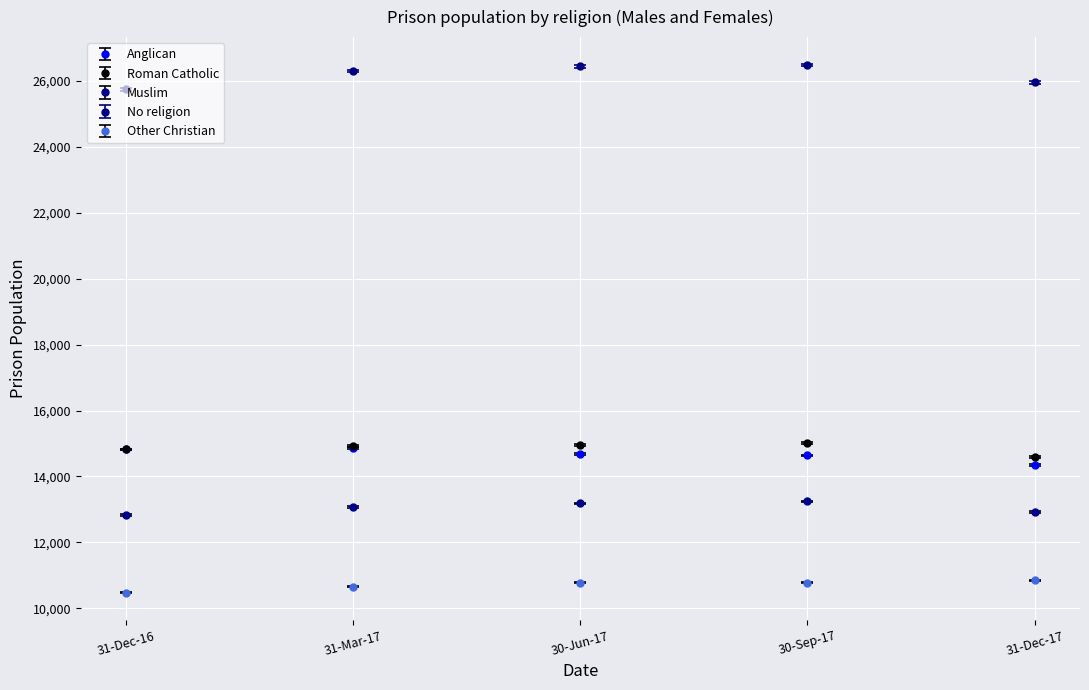

True or false: No religion and Other Christian cross at least once.

False